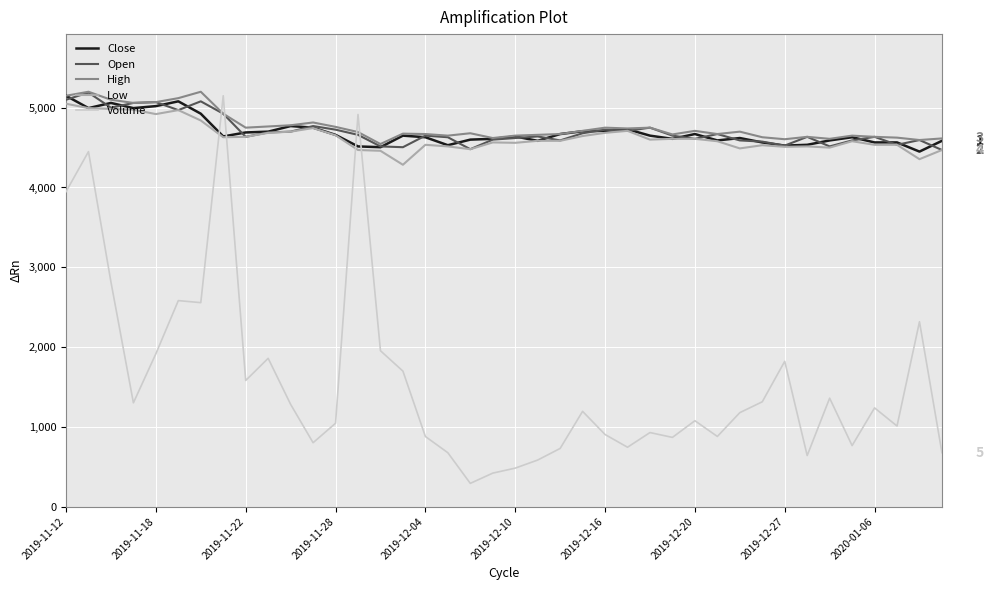

True or false: Volume and Open intersect in this chart.

True